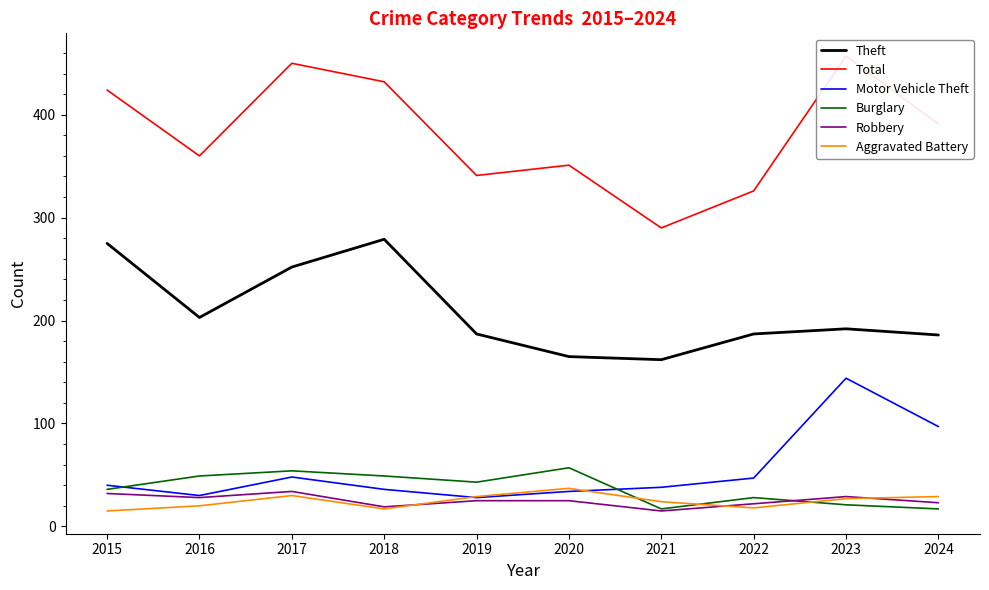

True or false: Burglary and Theft cross at least once.

False